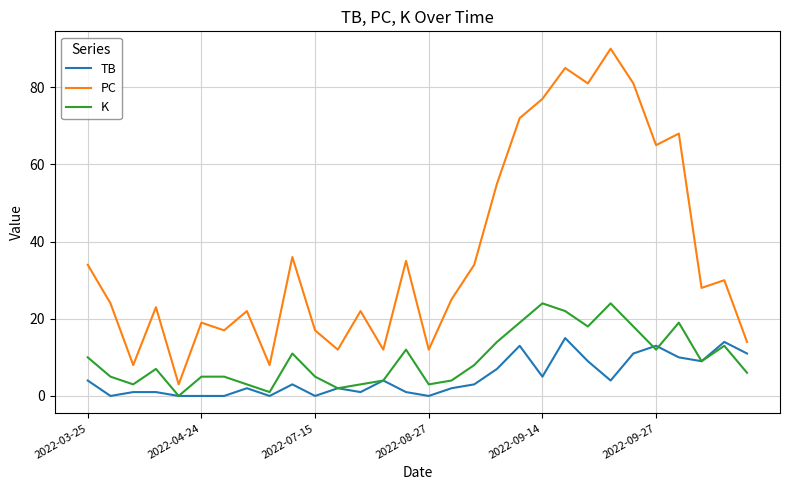

What is the difference between the maximum and minimum values in the PC series?

87